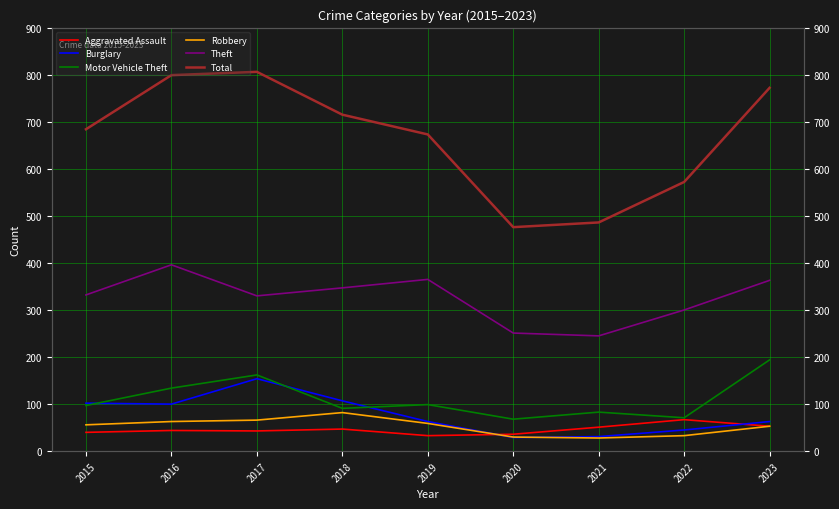

List the series in order of their peak value, highest first.

Total, Theft, Motor Vehicle Theft, Burglary, Robbery, Aggravated Assault